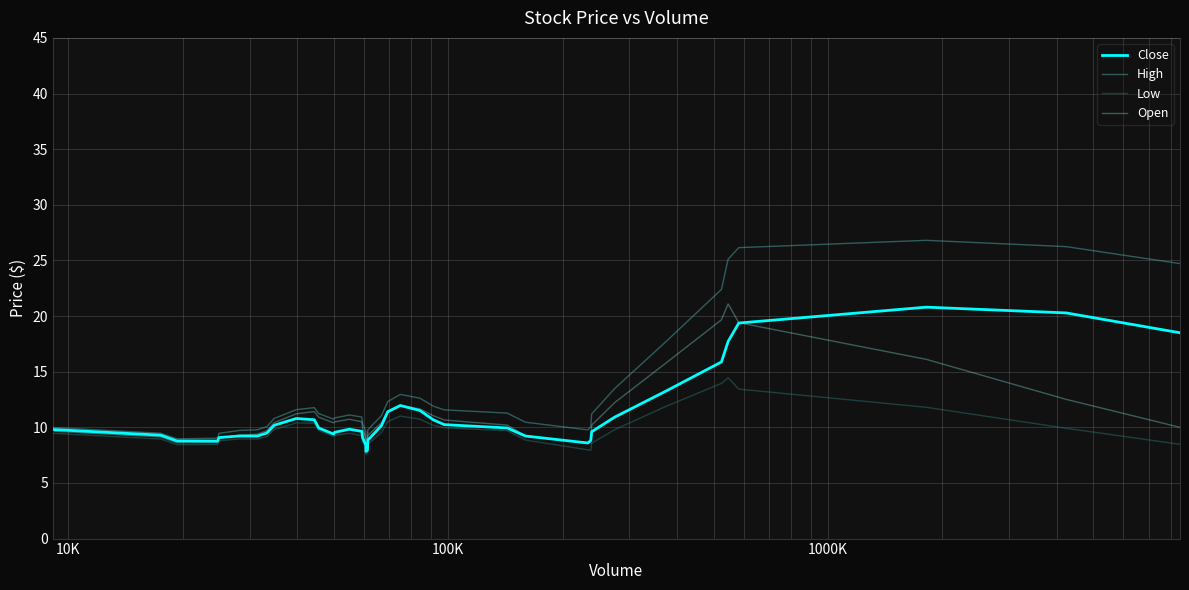

True or false: Open and Low intersect in this chart.

False